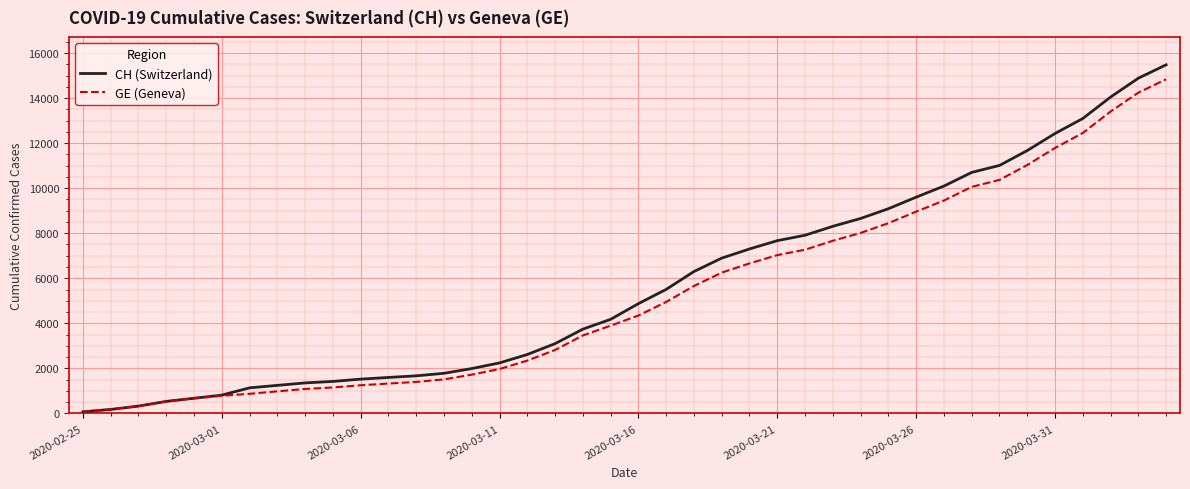

What is the maximum value for CH (Switzerland)?

15475